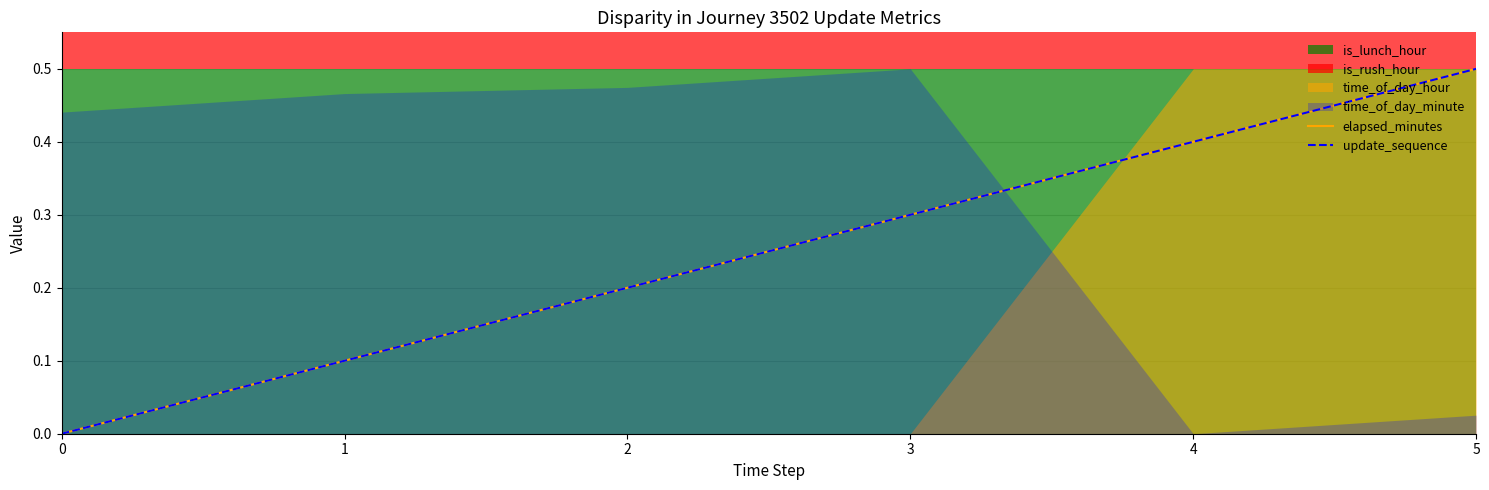

True or false: update_sequence has a value of 0.9 at 5.

False